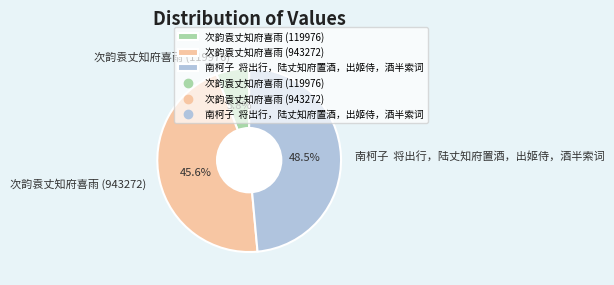

Which category has the smallest portion of the pie?

次韵袁丈知府喜雨 (119976)